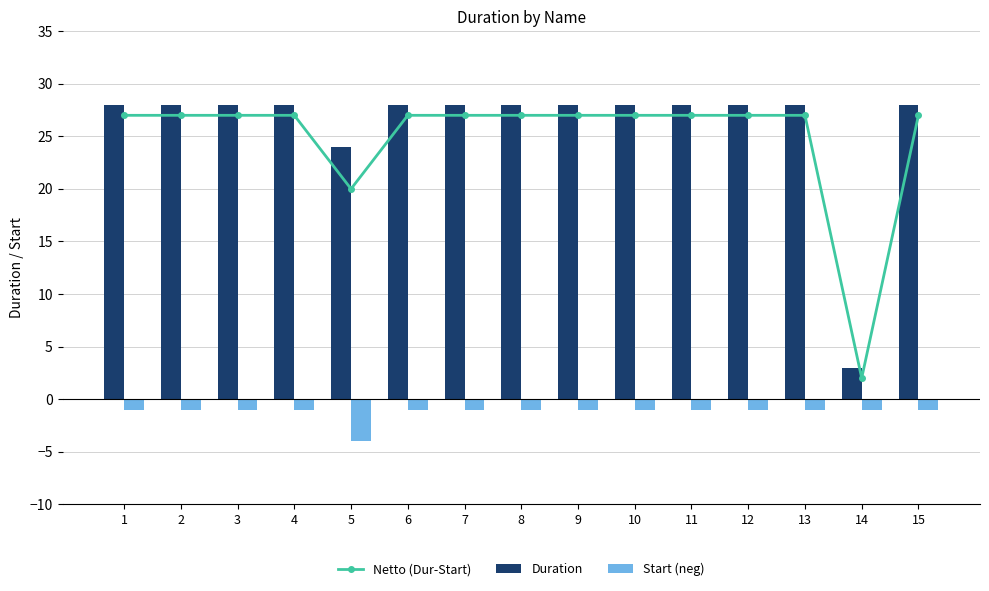

What is the difference between the maximum and minimum values in the Duration series?

25